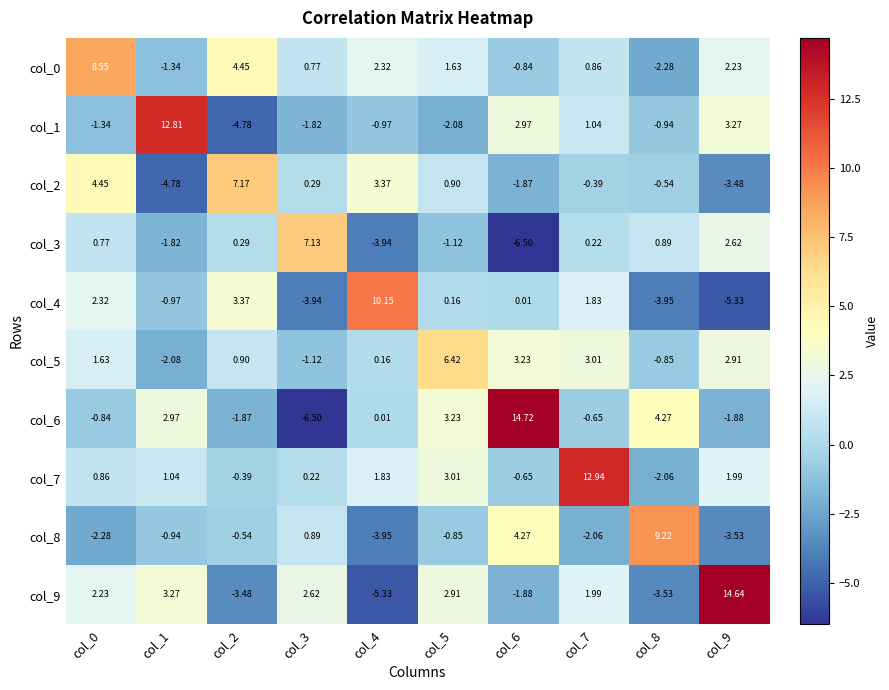

How many values in the col_6 series are below 0?

5